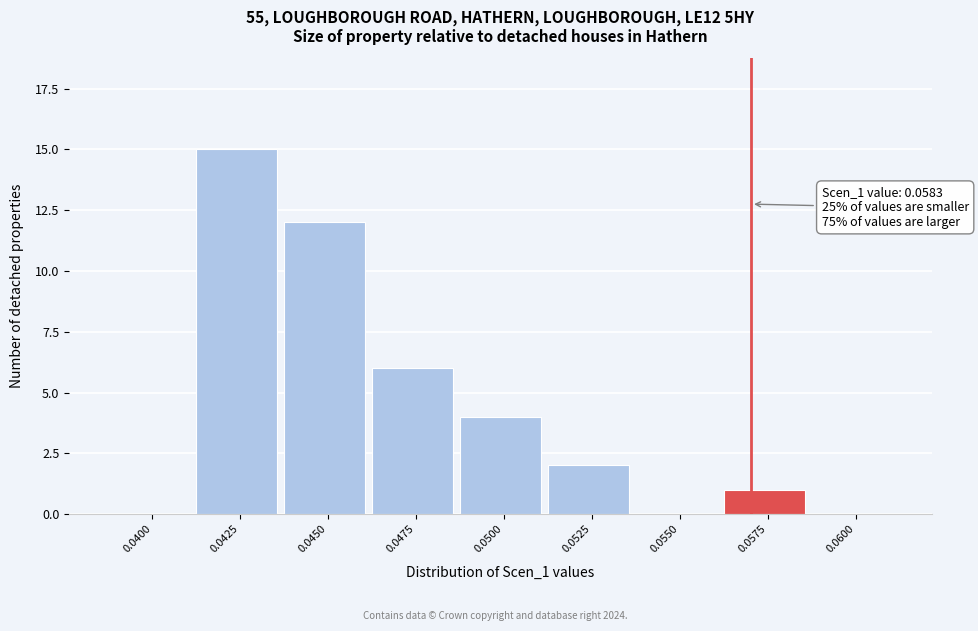

Reading left to right, extract all data points from this chart.

0.0400=0	0.0425=15	0.0450=12	0.0475=6	0.0500=4	0.0525=2	0.0550=0	0.0575=1	0.0600=0